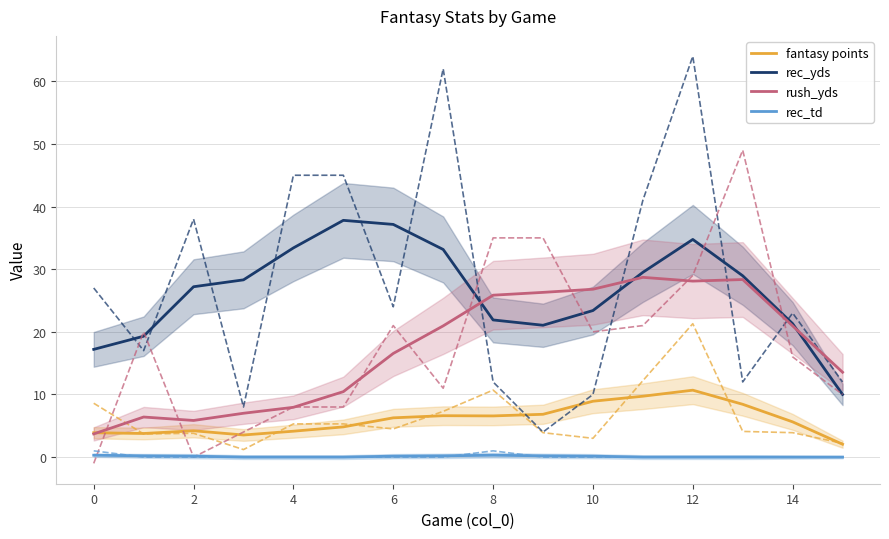

Reading left to right, list all the values displayed in this chart.

fantasy points: 3.9	3.8	4.2	3.5	4.1	4.8	6.3	6.6	6.6	6.8	8.9	9.7	10.7	8.4	5.6	2.1
rec_yds: 17.2	19.3	27.2	28.3	33.4	37.8	37.1	33.1	21.9	21.0	23.4	29.5	34.8	28.9	21.3	10.0
rush_yds: 3.7	6.4	5.9	7.0	8.0	10.5	16.6	20.9	25.9	26.3	26.8	28.7	28.1	28.3	20.9	13.6
rec_td: 0.3	0.2	0.1	0.0	0.0	0.0	0.1	0.2	0.3	0.2	0.1	0.0	0.0	0.0	0.0	0.0